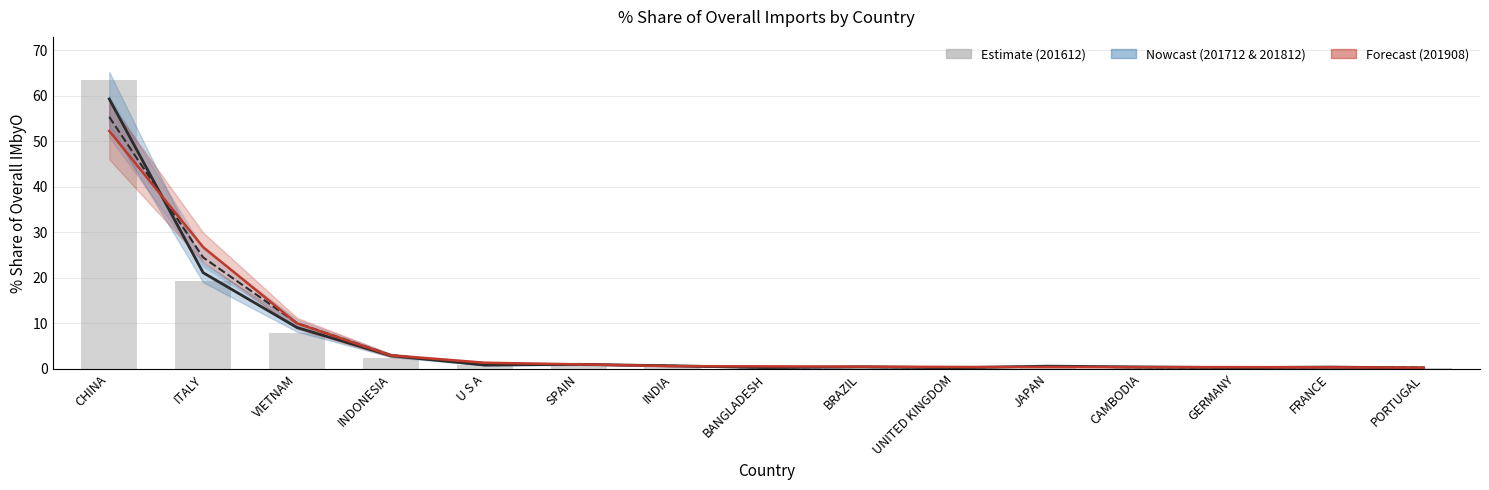

Which series has the widest spread of values?

201612_% Share